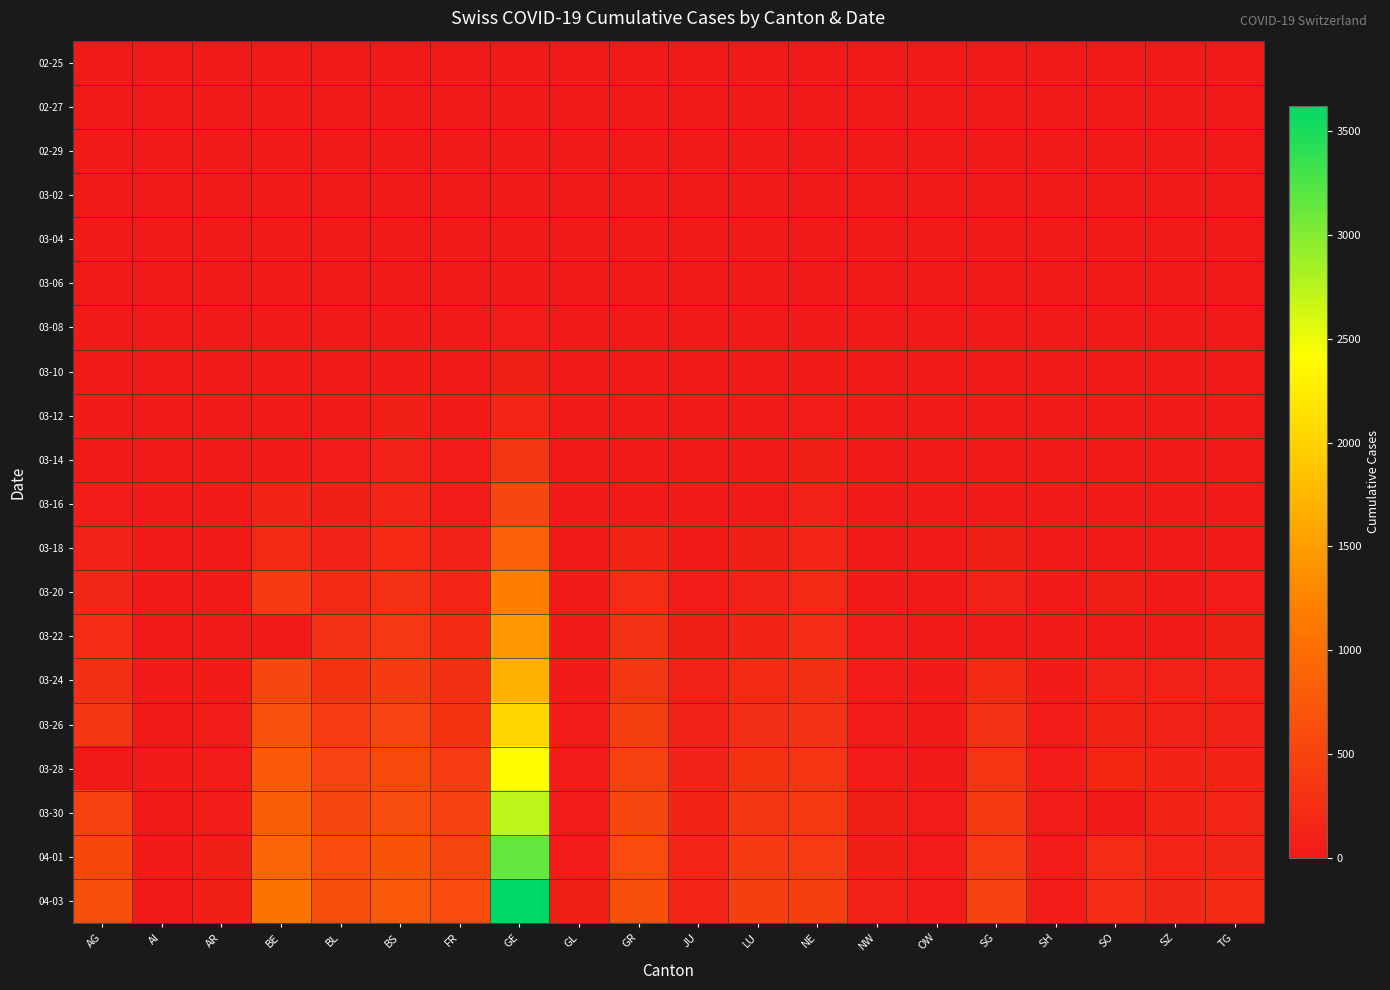

Reading left to right, transcribe all the data shown in this chart.

02-25: AG=0	AI=0	AR=0	BE=0	BL=0	BS=0	FR=0	GE=0	GL=0	GR=0	JU=0	LU=0	NE=0	NW=0	OW=0	SG=0	SH=0	SO=0	SZ=0	TG=0
02-27: AG=0	AI=0	AR=0	BE=0	BL=0	BS=1	FR=0	GE=1	GL=0	GR=0	JU=1	LU=0	NE=0	NW=0	OW=0	SG=0	SH=0	SO=0	SZ=0	TG=0
02-29: AG=0	AI=0	AR=0	BE=0	BL=2	BS=1	FR=0	GE=8	GL=0	GR=0	JU=1	LU=0	NE=0	NW=0	OW=0	SG=0	SH=0	SO=0	SZ=0	TG=0
03-02: AG=2	AI=0	AR=0	BE=4	BL=2	BS=1	FR=2	GE=10	GL=0	GR=0	JU=1	LU=0	NE=1	NW=0	OW=0	SG=0	SH=0	SO=0	SZ=0	TG=0
03-04: AG=7	AI=0	AR=0	BE=6	BL=2	BS=3	FR=4	GE=14	GL=0	GR=0	JU=2	LU=0	NE=8	NW=0	OW=0	SG=1	SH=0	SO=0	SZ=3	TG=0
03-06: AG=12	AI=0	AR=1	BE=17	BL=6	BS=15	FR=0	GE=25	GL=0	GR=0	JU=4	LU=0	NE=13	NW=0	OW=0	SG=2	SH=0	SO=1	SZ=6	TG=0
03-08: AG=0	AI=0	AR=1	BE=0	BL=19	BS=24	FR=8	GE=40	GL=0	GR=0	JU=5	LU=0	NE=24	NW=0	OW=0	SG=0	SH=0	SO=0	SZ=0	TG=0
03-10: AG=17	AI=0	AR=0	BE=0	BL=22	BS=33	FR=0	GE=76	GL=1	GR=0	JU=7	LU=0	NE=31	NW=0	OW=0	SG=0	SH=0	SO=0	SZ=0	TG=0
03-12: AG=27	AI=0	AR=5	BE=0	BL=26	BS=73	FR=22	GE=150	GL=3	GR=0	JU=12	LU=0	NE=46	NW=5	OW=0	SG=15	SH=1	SO=0	SZ=0	TG=0
03-14: AG=0	AI=2	AR=0	BE=0	BL=47	BS=100	FR=36	GE=340	GL=8	GR=0	JU=18	LU=0	NE=68	NW=5	OW=0	SG=0	SH=1	SO=0	SZ=0	TG=0
03-16: AG=52	AI=4	AR=0	BE=123	BL=76	BS=143	FR=45	GE=544	GL=10	GR=0	JU=25	LU=0	NE=93	NW=10	OW=0	SG=0	SH=2	SO=0	SZ=0	TG=17
03-18: AG=101	AI=0	AR=11	BE=193	BL=116	BS=181	FR=86	GE=848	GL=14	GR=128	JU=32	LU=65	NE=146	NW=18	OW=0	SG=61	SH=8	SO=0	SZ=0	TG=32
03-20: AG=168	AI=0	AR=0	BE=377	BL=184	BS=270	FR=145	GE=1194	GL=20	GR=226	JU=44	LU=92	NE=189	NW=28	OW=0	SG=98	SH=17	SO=66	SZ=0	TG=50
03-22: AG=232	AI=0	AR=0	BE=0	BL=289	BS=356	FR=202	GE=1430	GL=29	GR=284	JU=61	LU=131	NE=216	NW=36	OW=0	SG=0	SH=30	SO=0	SZ=0	TG=76
03-24: AG=266	AI=8	AR=33	BE=532	BL=306	BS=410	FR=255	GE=1699	GL=33	GR=343	JU=82	LU=205	NE=265	NW=42	OW=25	SG=200	SH=34	SO=104	SZ=97	TG=88
03-26: AG=349	AI=11	AR=42	BE=660	BL=422	BS=501	FR=309	GE=2033	GL=43	GR=433	JU=100	LU=253	NE=299	NW=48	OW=30	SG=280	SH=36	SO=141	SZ=107	TG=111
03-28: AG=0	AI=13	AR=45	BE=767	BL=502	BS=569	FR=421	GE=2393	GL=47	GR=495	JU=119	LU=317	NE=337	NW=55	OW=0	SG=339	SH=40	SO=173	SZ=122	TG=135
03-30: AG=481	AI=14	AR=50	BE=826	BL=539	BS=617	FR=477	GE=2721	GL=51	GR=535	JU=128	LU=351	NE=378	NW=63	OW=46	SG=389	SH=42	SO=0	SZ=135	TG=149
04-01: AG=549	AI=0	AR=61	BE=909	BL=588	BS=687	FR=525	GE=3137	GL=56	GR=592	JU=145	LU=401	NE=420	NW=70	OW=48	SG=414	SH=44	SO=216	SZ=146	TG=167
04-03: AG=626	AI=20	AR=65	BE=1073	BL=625	BS=754	FR=588	GE=3621	GL=59	GR=649	JU=149	LU=449	NE=444	NW=79	OW=56	SG=480	SH=47	SO=237	SZ=165	TG=199